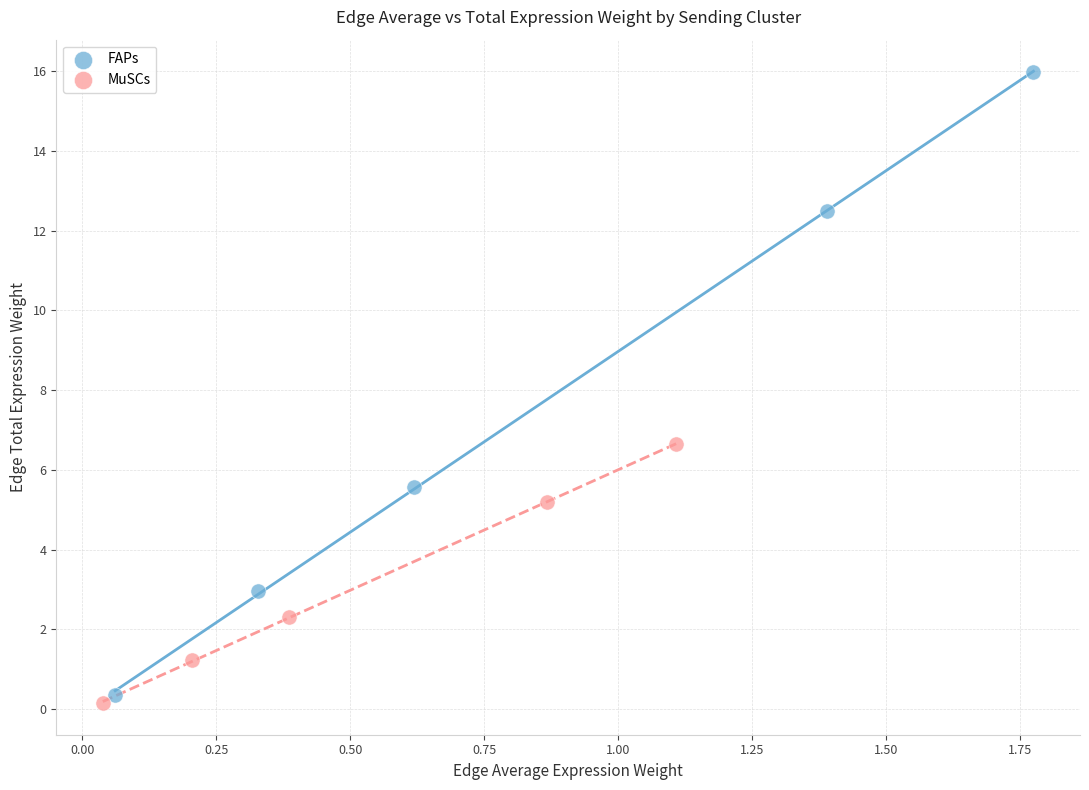

Which series contains the highest Y value?

FAPs